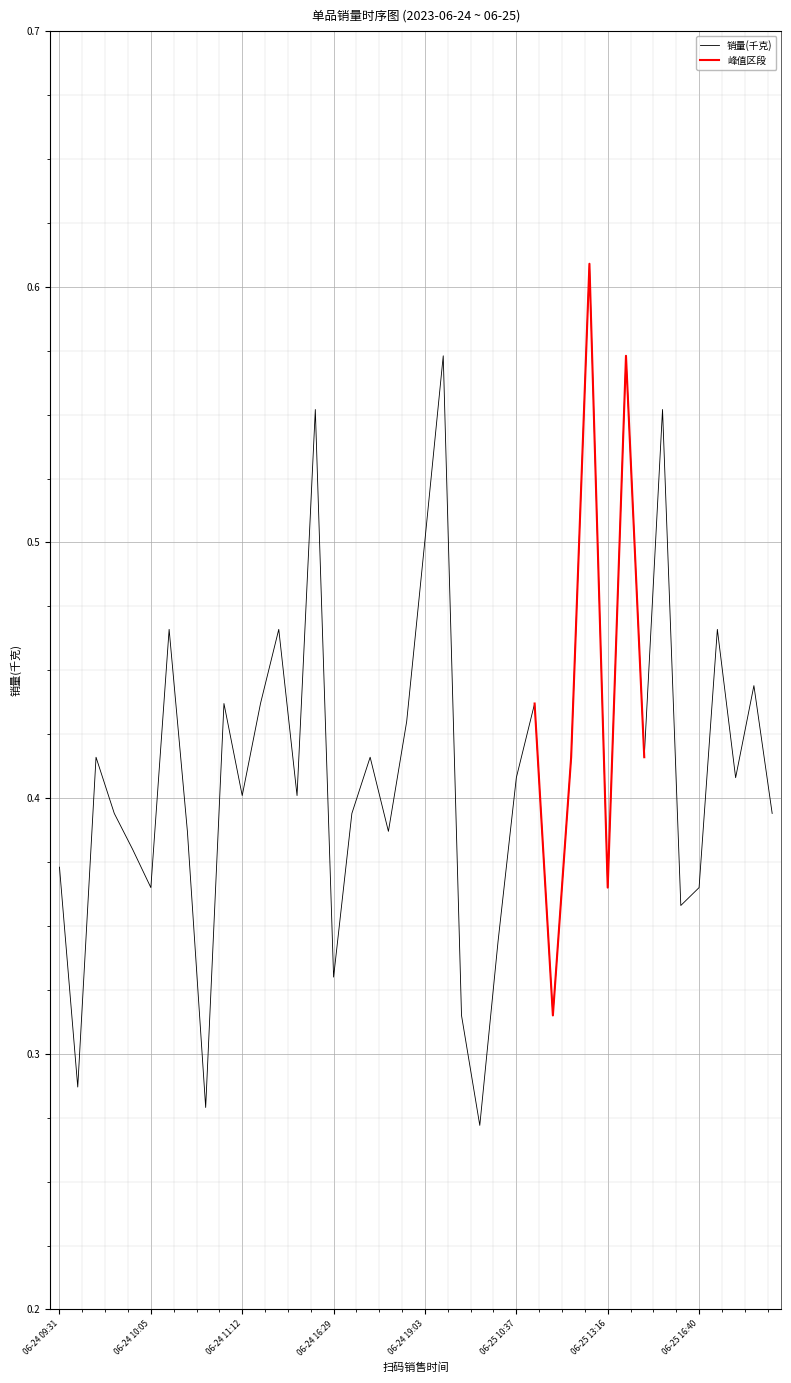

Which category has the highest value across all series?

06-25 12:09